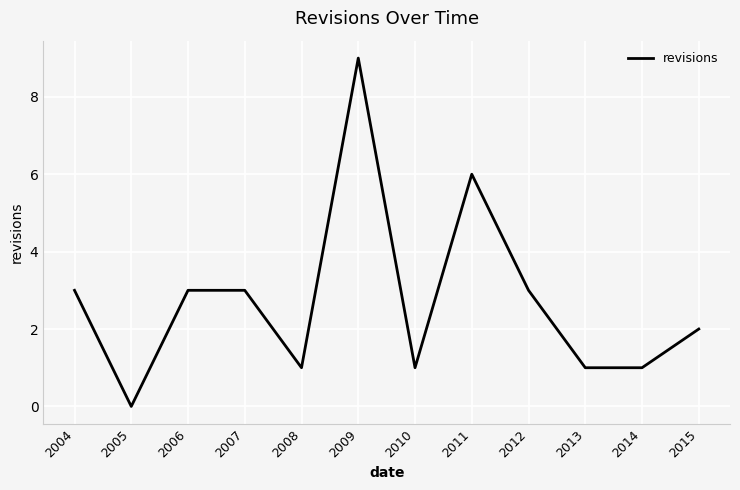

Read the value at 2004.

3